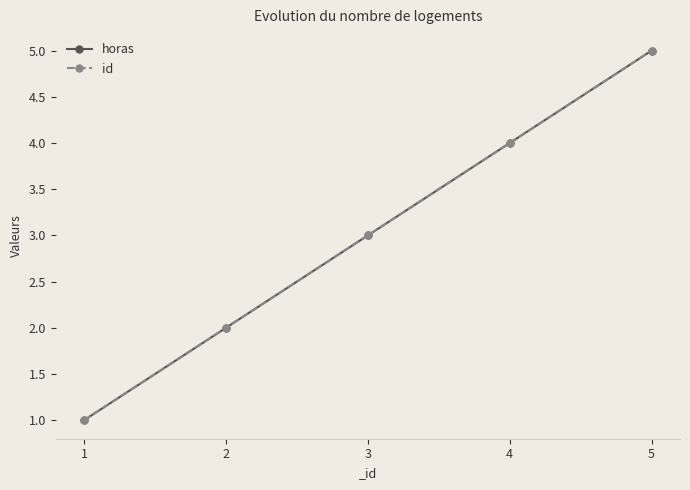

Does the chart have visible grid lines?

No